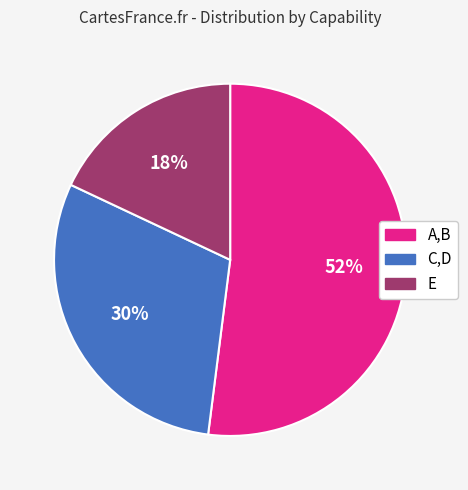

What is the smallest slice in the pie chart?

E